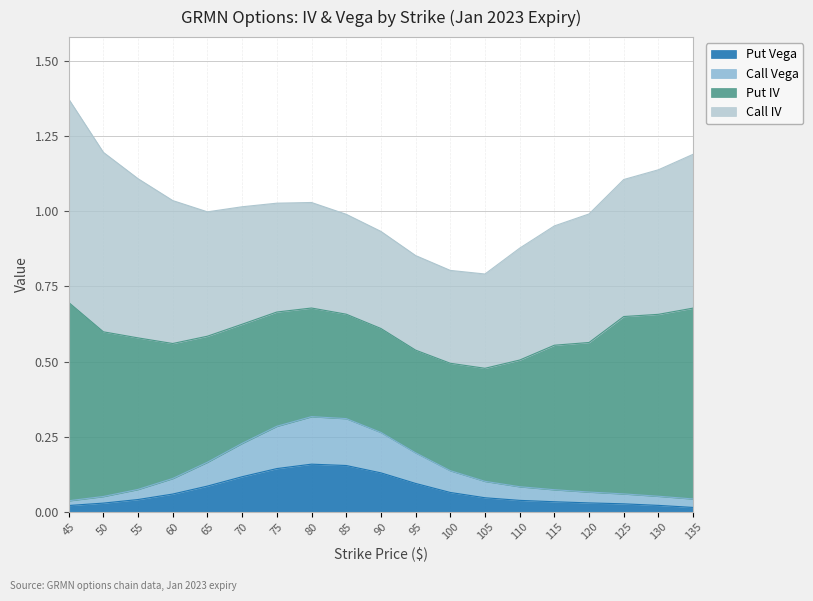

What is the sum of the Put Vega values at 125 and 75?

0.2